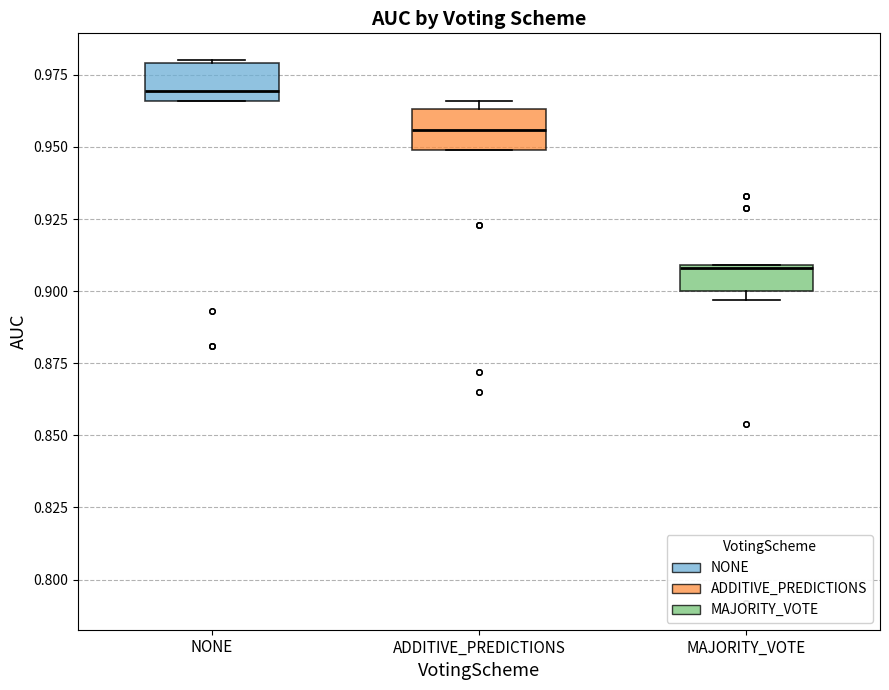

Which box has the lowest median line?

MAJORITY_VOTE